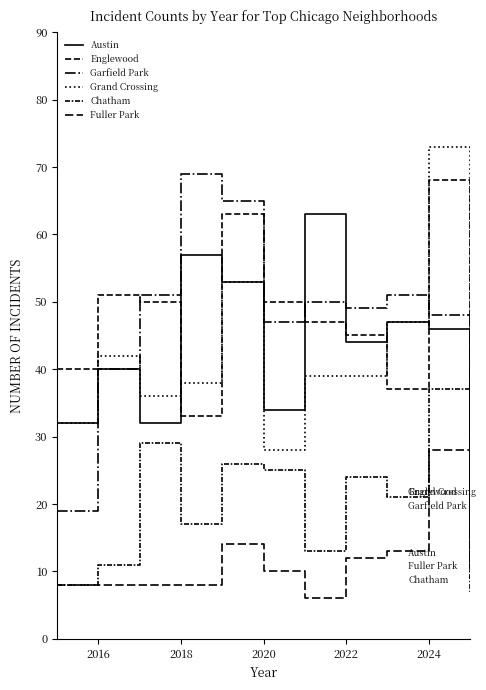

How many lines are shown in the chart?

6